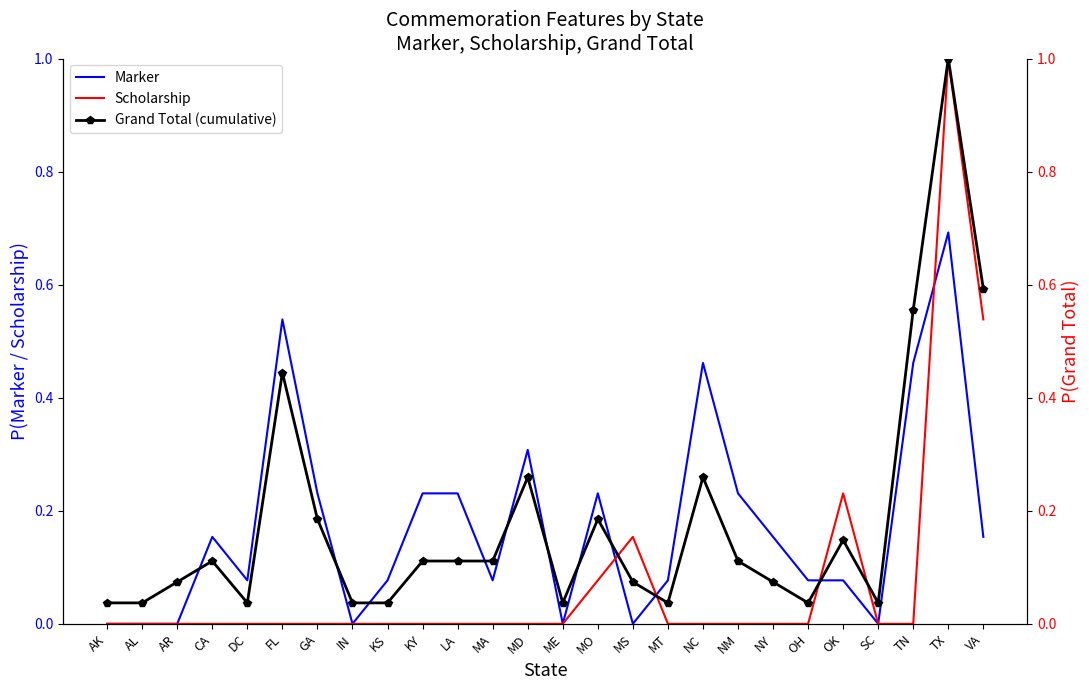

How many intersections are there between Scholarship and Marker?

4